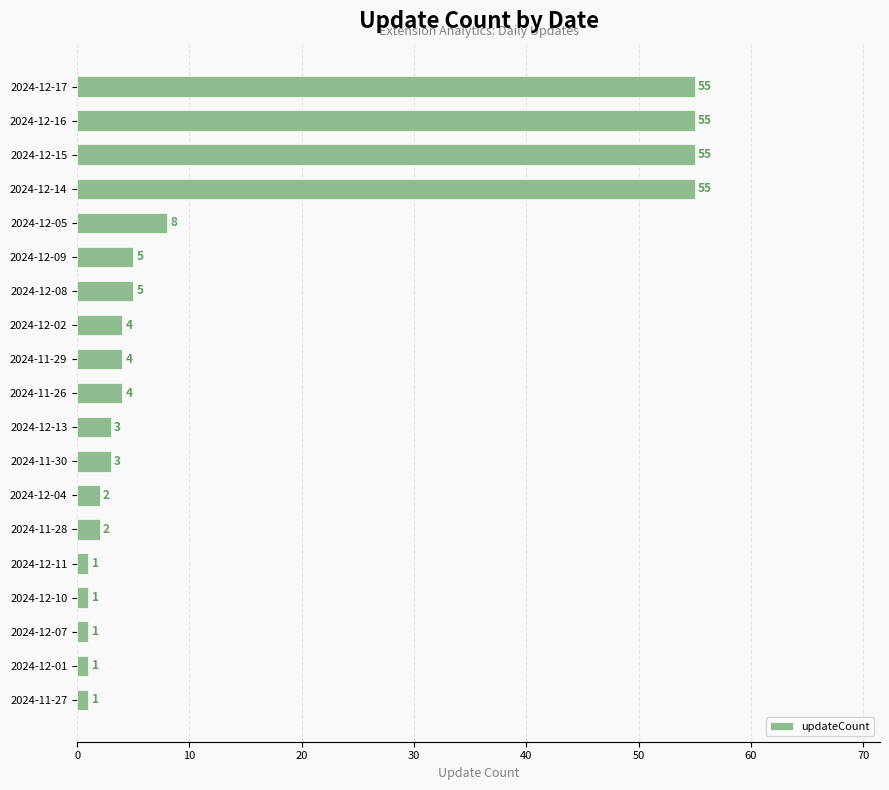

What is the greatest value displayed?

55